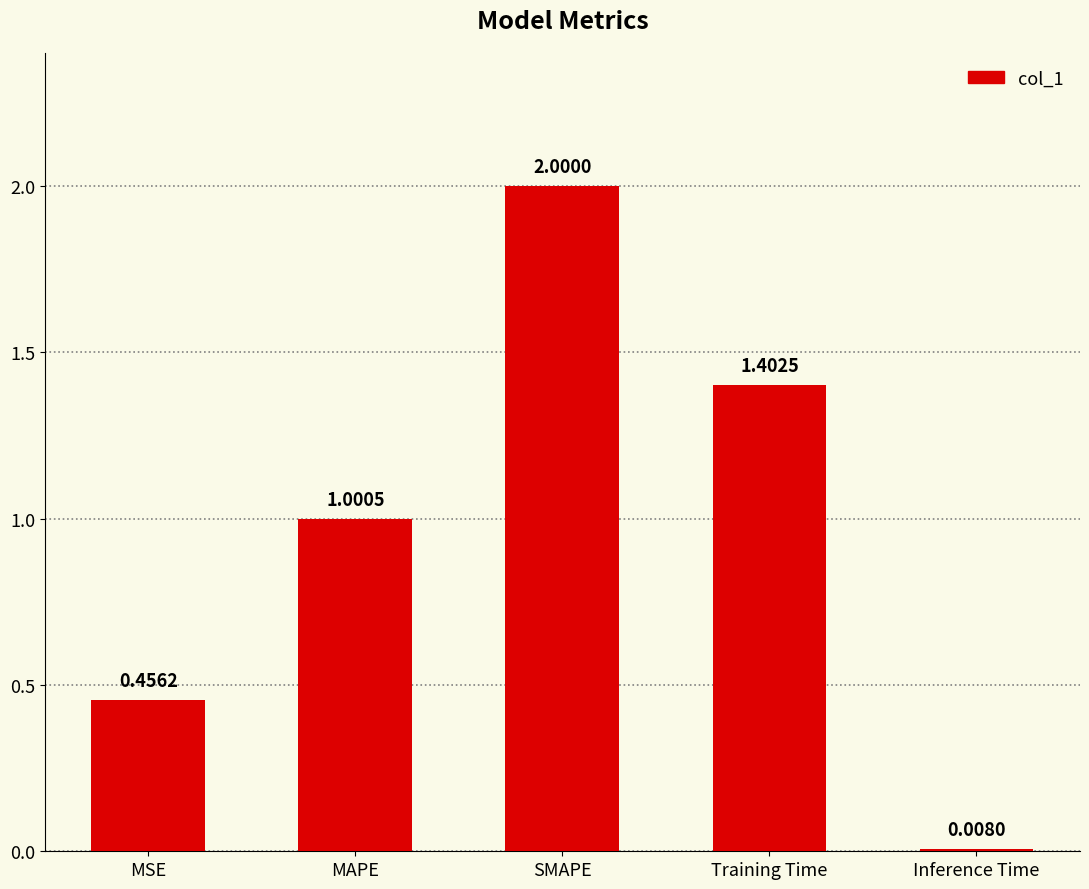

Between Inference Time and Training Time, which is larger?

Training Time